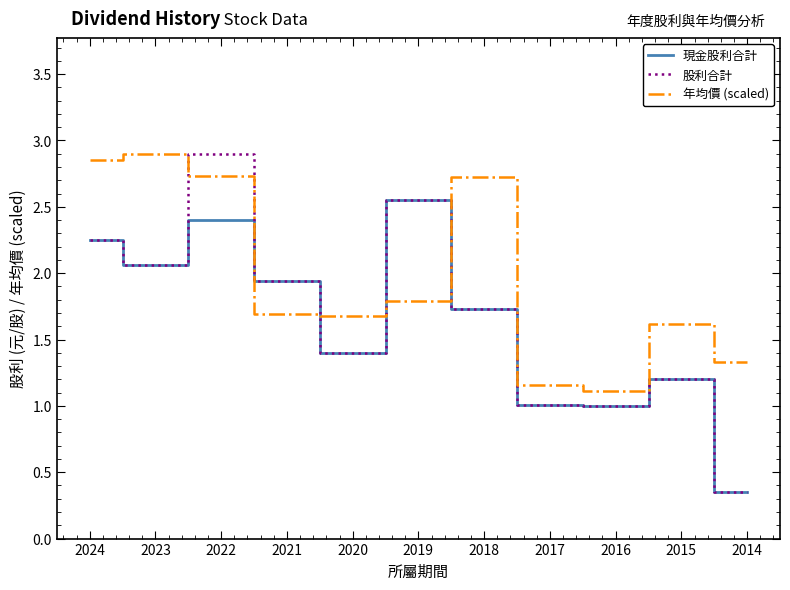

What is the total value across all series at 2024?

7.4